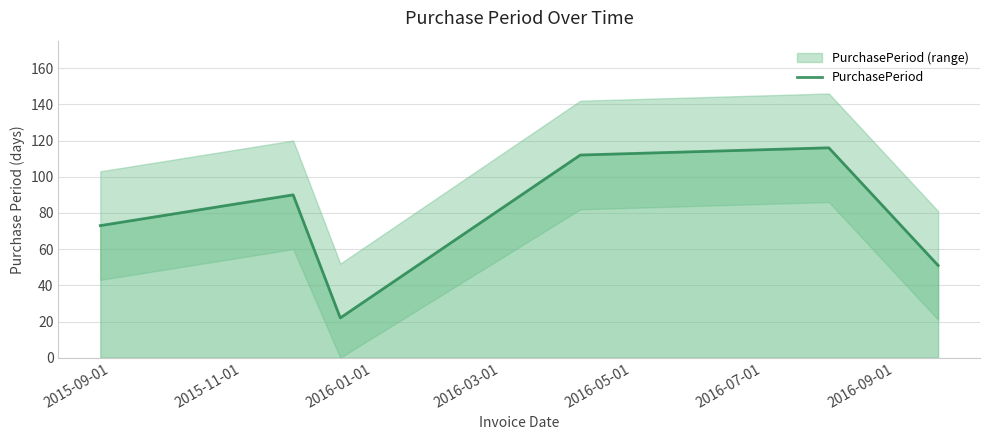

Reading left to right, extract all data points from this chart.

73	90	22	112	116	51